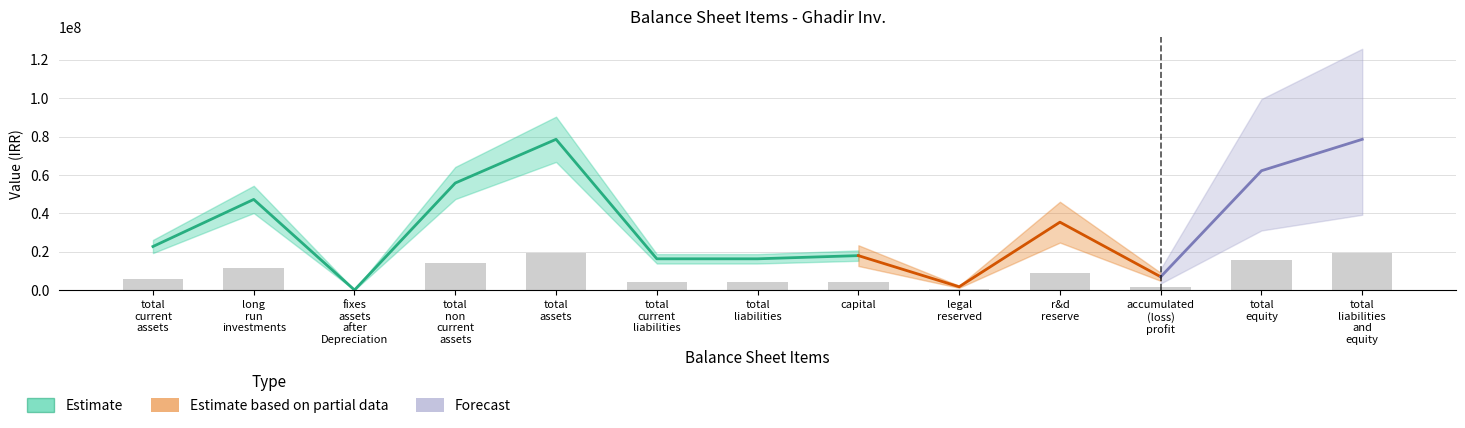

What are all the series names shown in the legend?

Estimate, Estimate based on partial data, Forecast